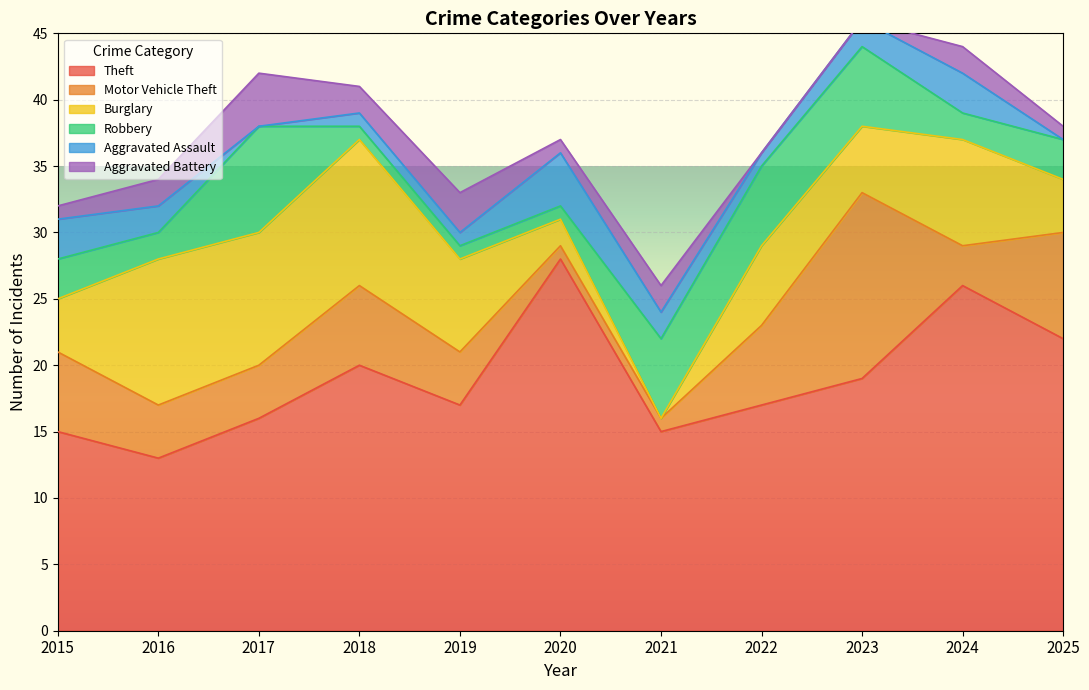

Count the Aggravated Assault values in the range 1 to 3.

8